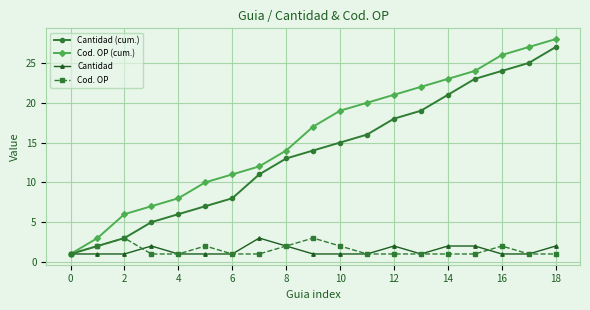

True or false: Cantidad has more than 2 points higher than both neighbors.

True